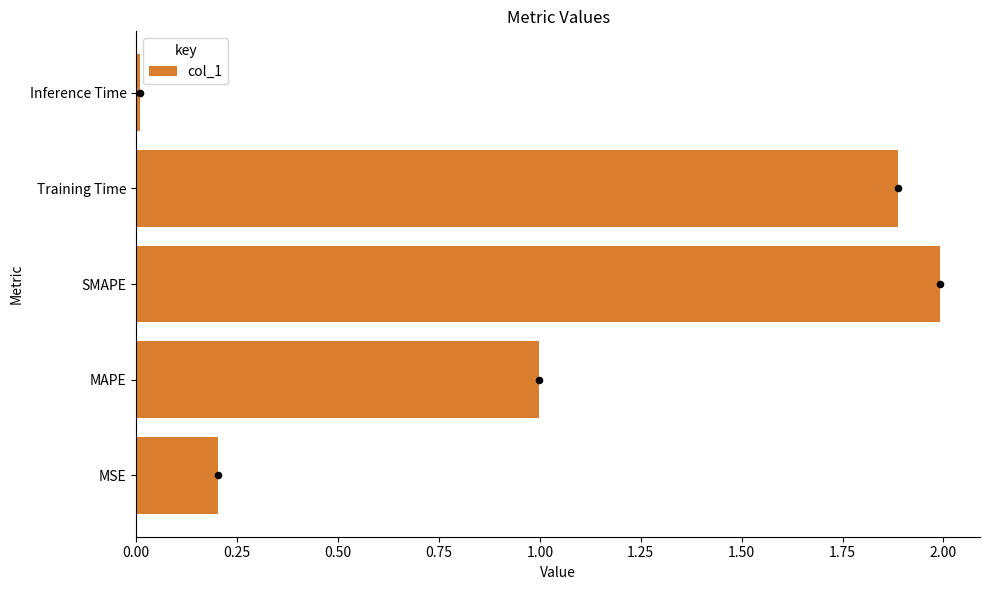

Rank the categories by col_1 value from lowest to highest.

Inference Time, MSE, MAPE, Training Time, SMAPE